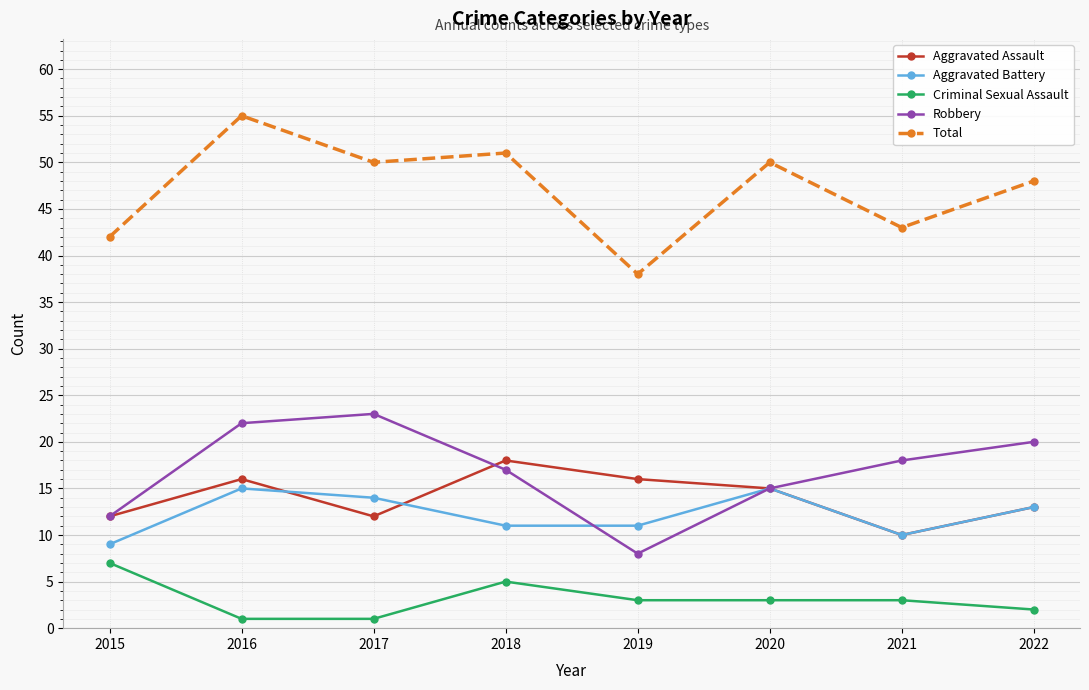

What is the sum of all Aggravated Battery values?

98